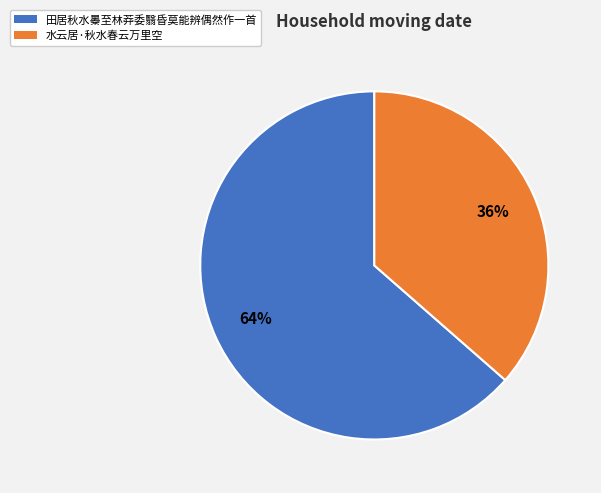

What is the smallest slice in the pie chart?

水云居·秋水春云万里空